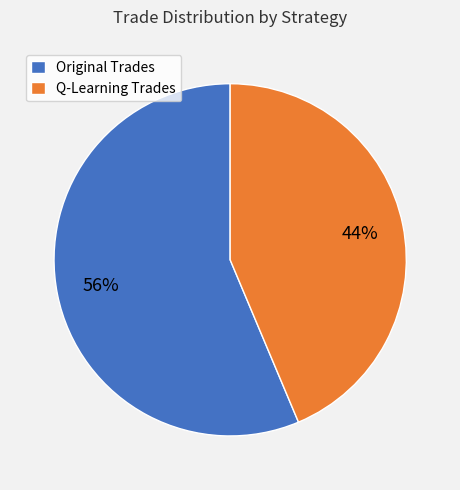

What percentage is the Q-Learning Trades slice, to the nearest percent?

44%